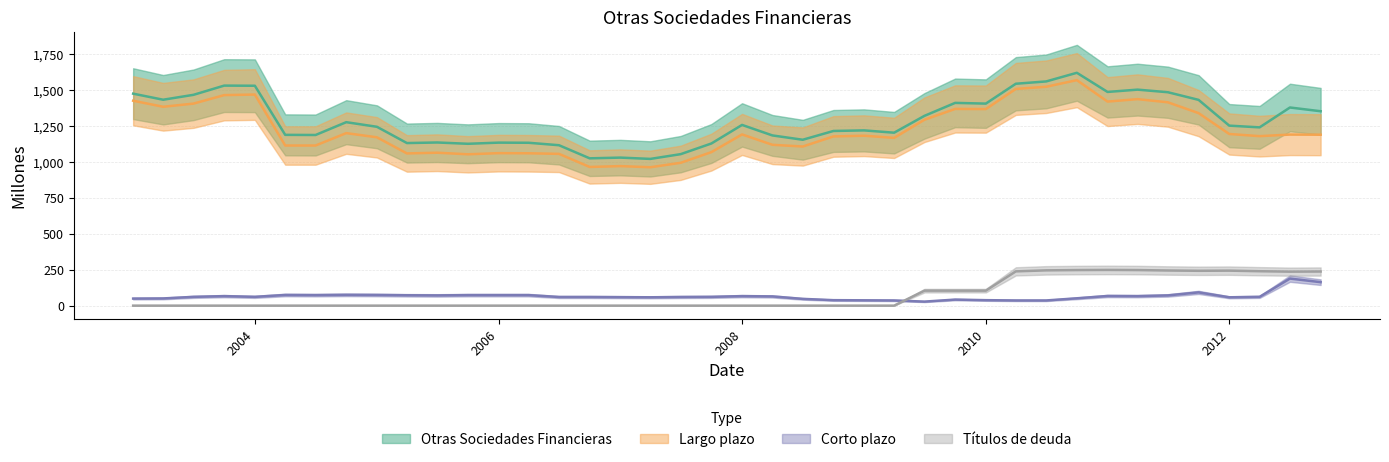

What is the difference between the highest and lowest values at 01-07-2012?

1188